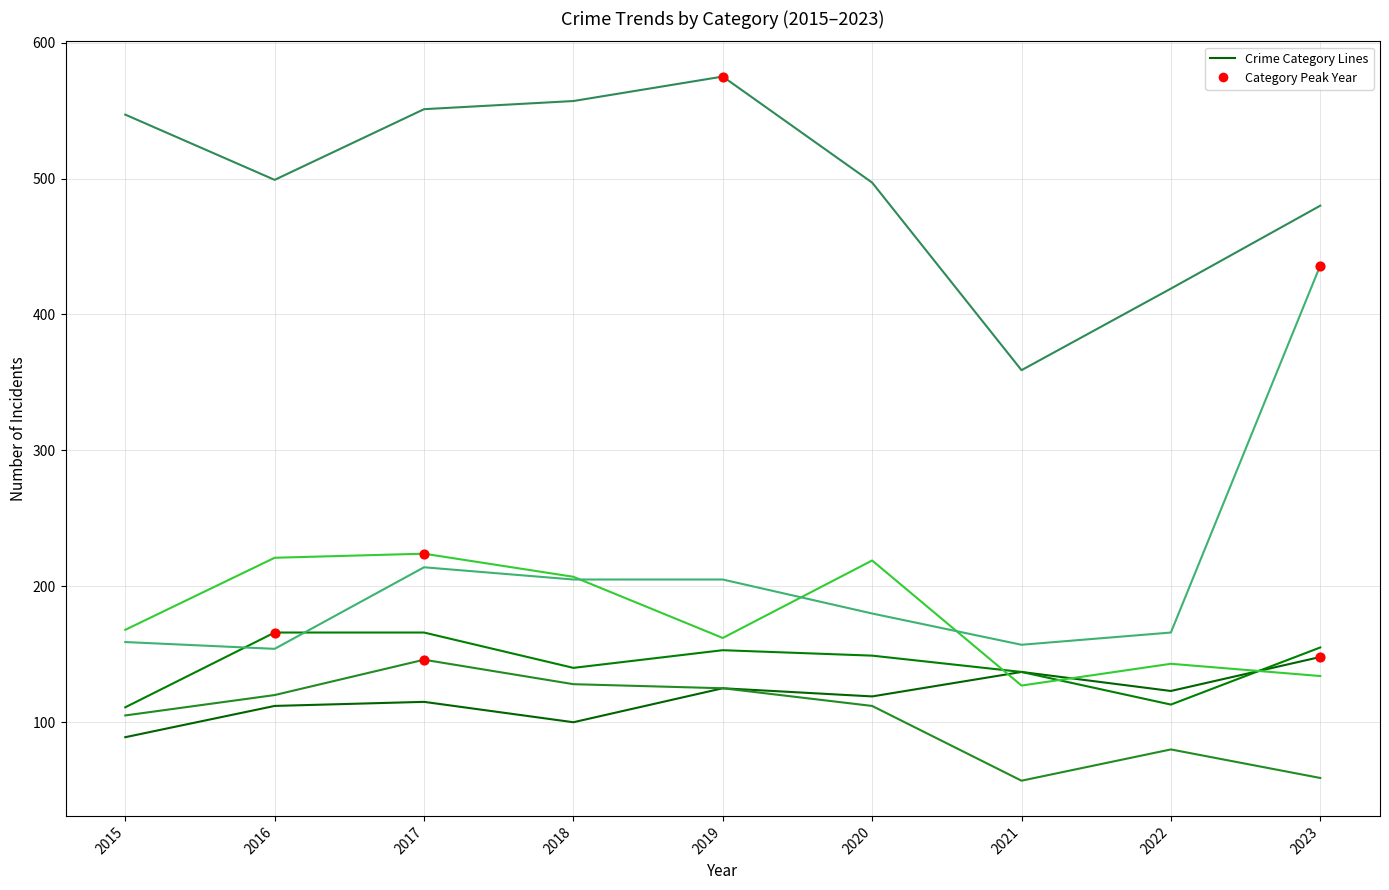

How many lines are shown in the chart?

6